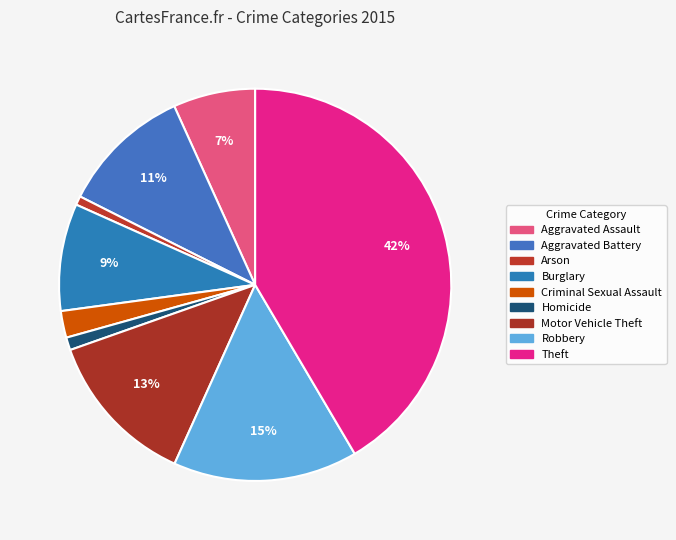

What is the change in value from Arson to Criminal Sexual Assault?

+70